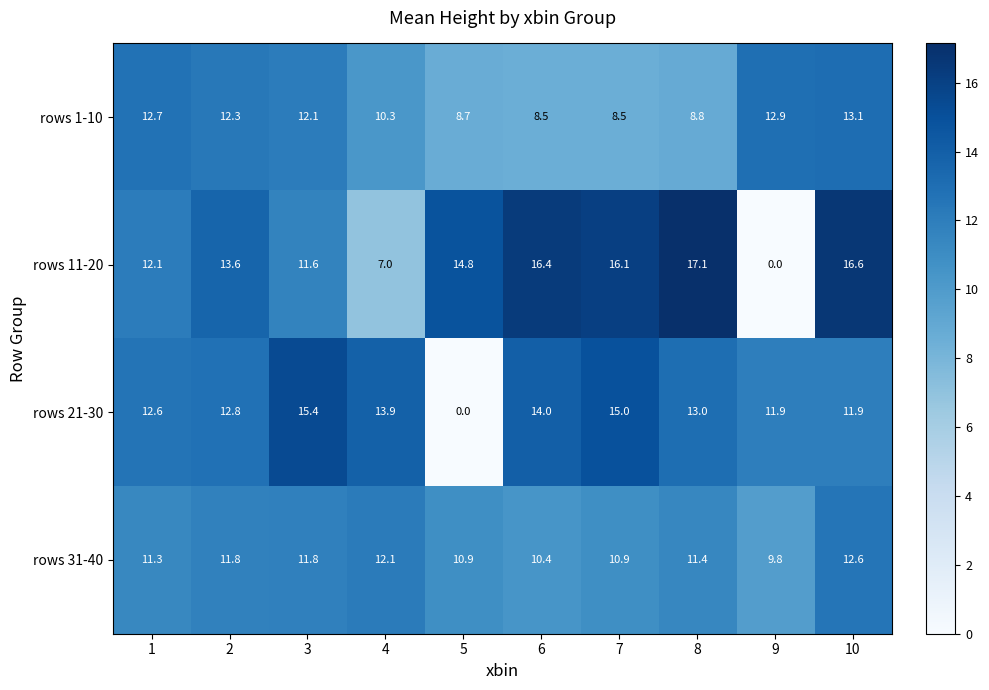

Which series has the widest spread of values?

rows 11-20